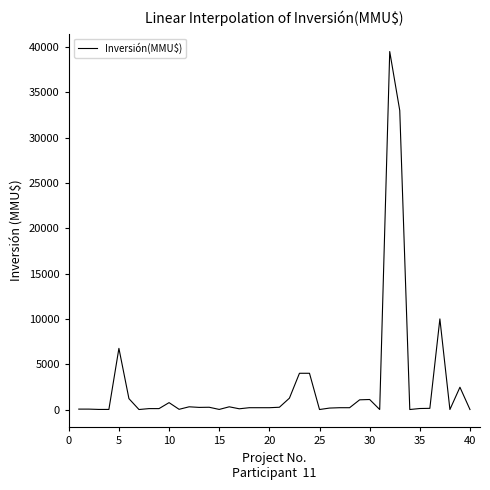

How many lines are shown in the chart?

1